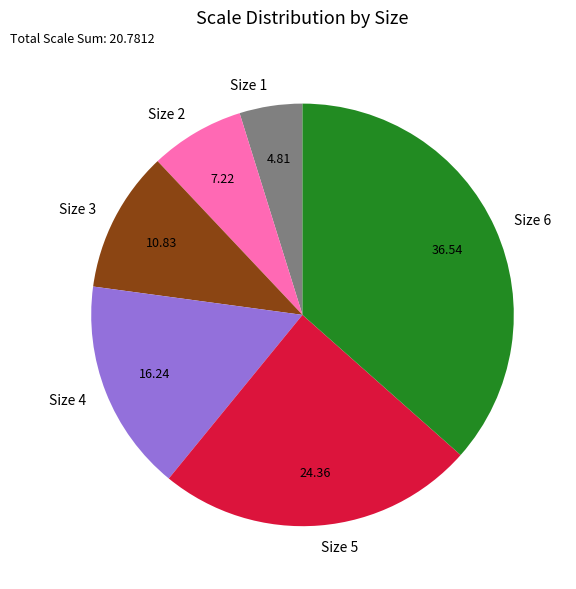

Is there any slice that represents more than half of the pie?

No